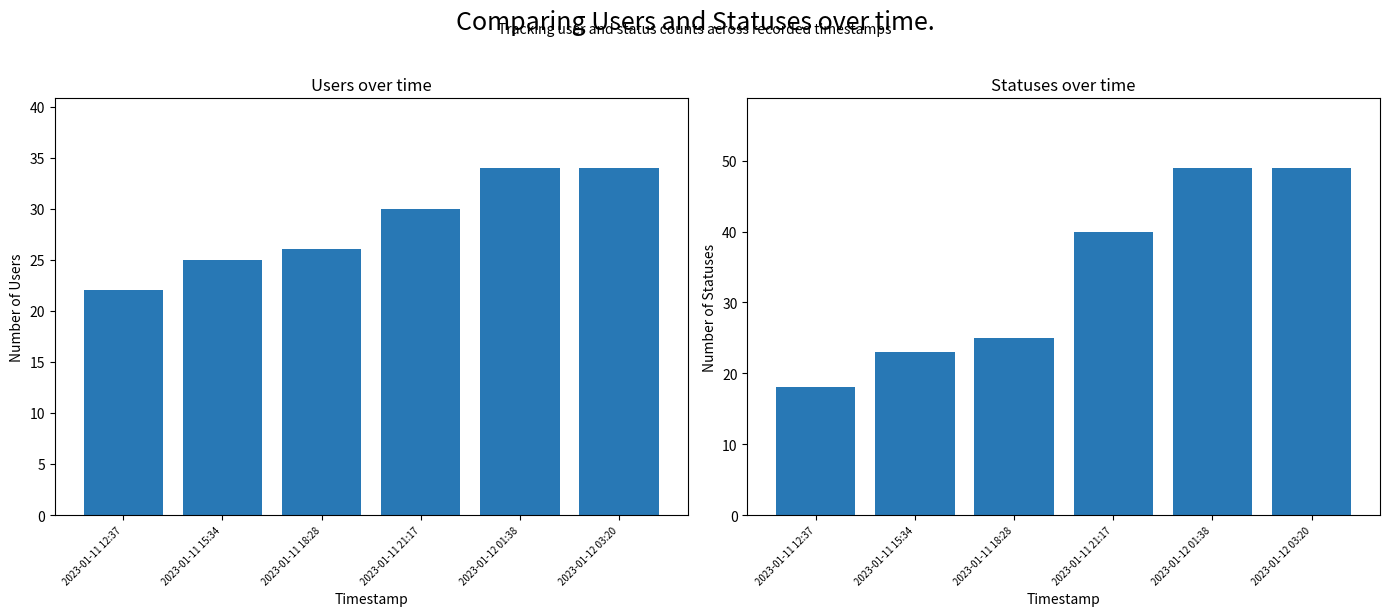

Reading right to left, extract all data points from this chart.

users: 34	34	30	26	25	22
statuses: 49	49	40	25	23	18